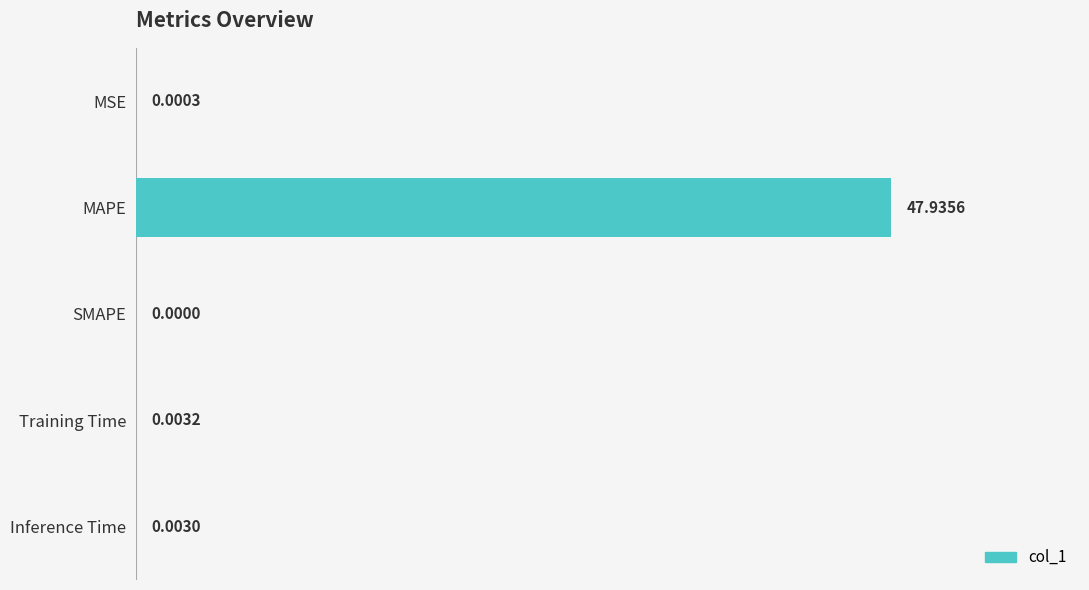

What is the sum of all values?

47.9